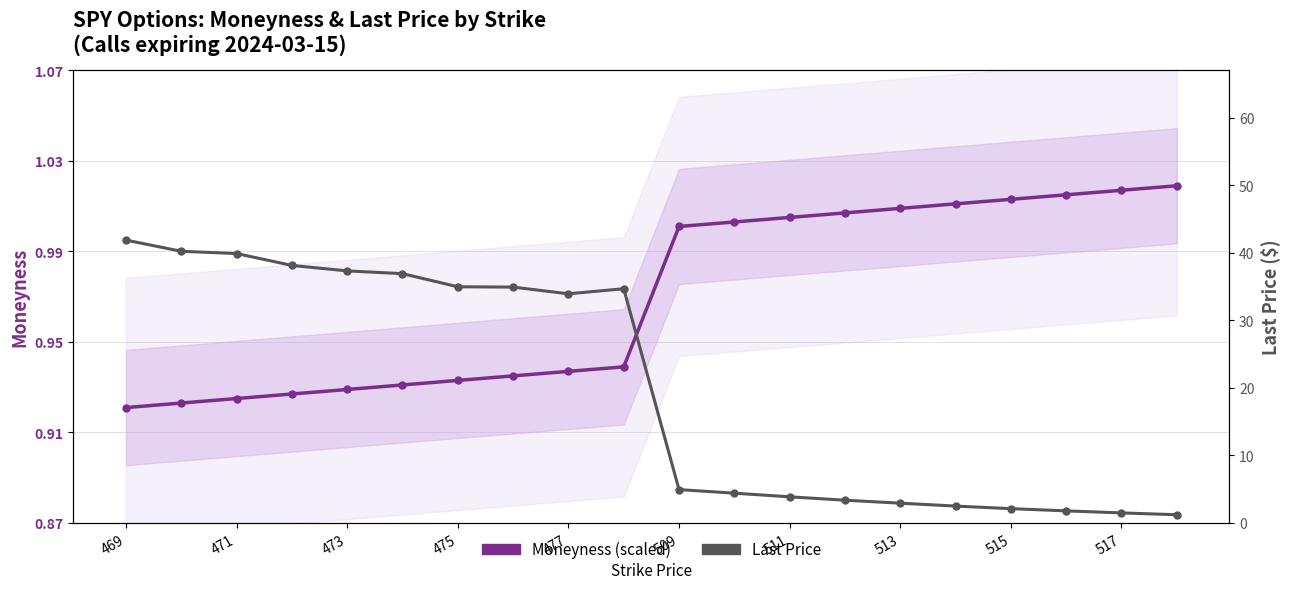

Which category has the highest value in the Last Price series?

469